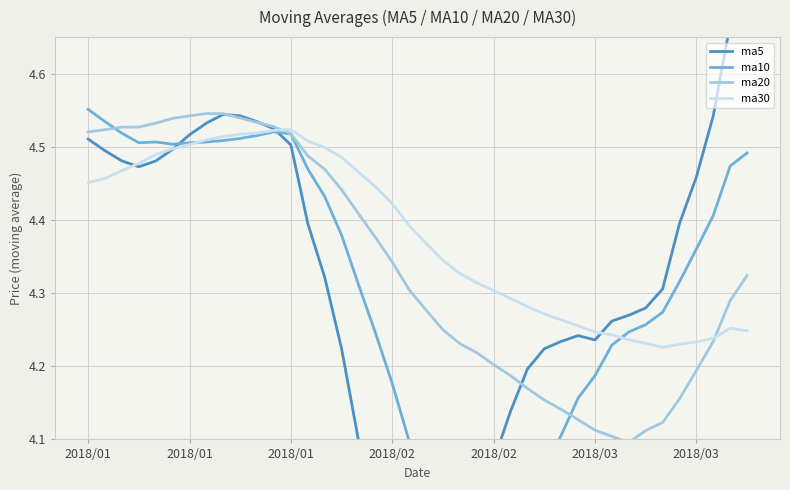

At which label does ma10 reach its minimum?

22